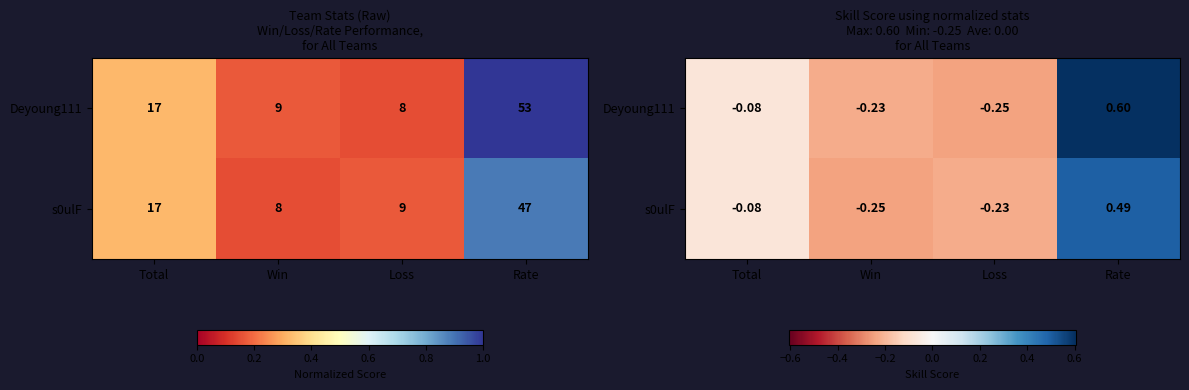

What is the minimum value for Deyoung111?

-0.2